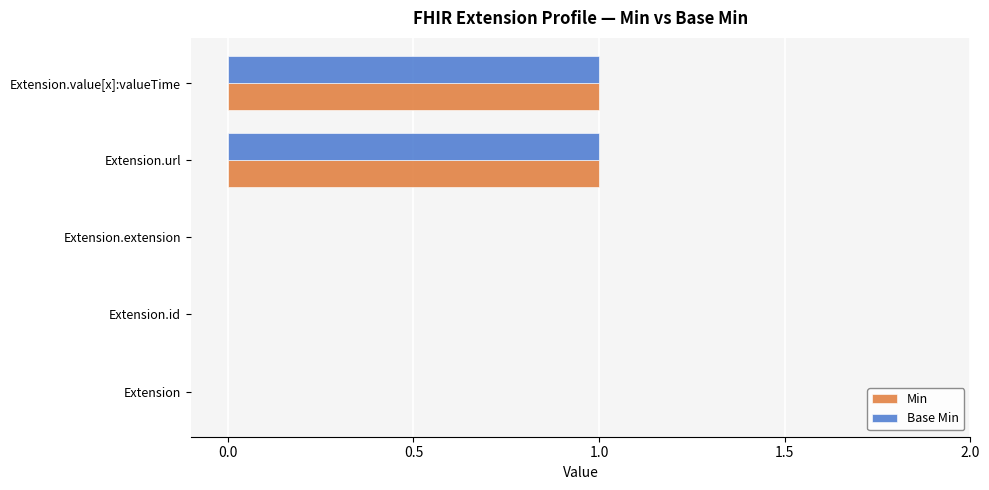

How many categories are shown in the chart?

5